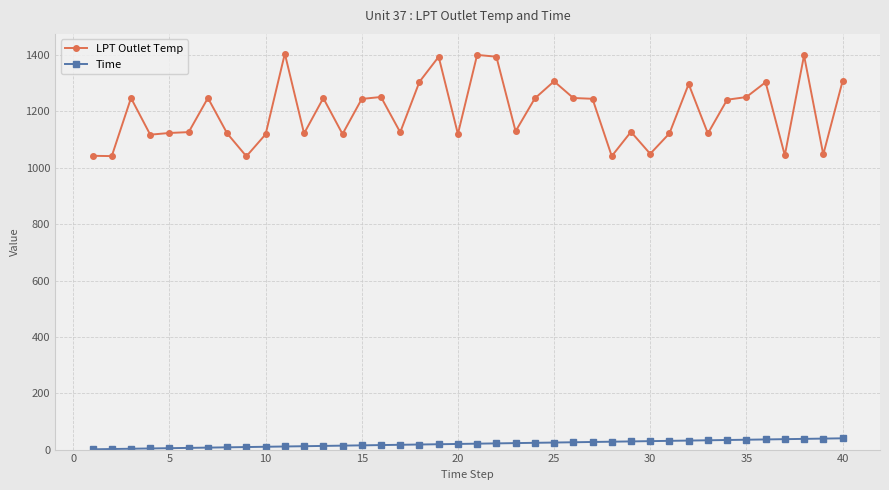

Count the number of categories in the chart.

40